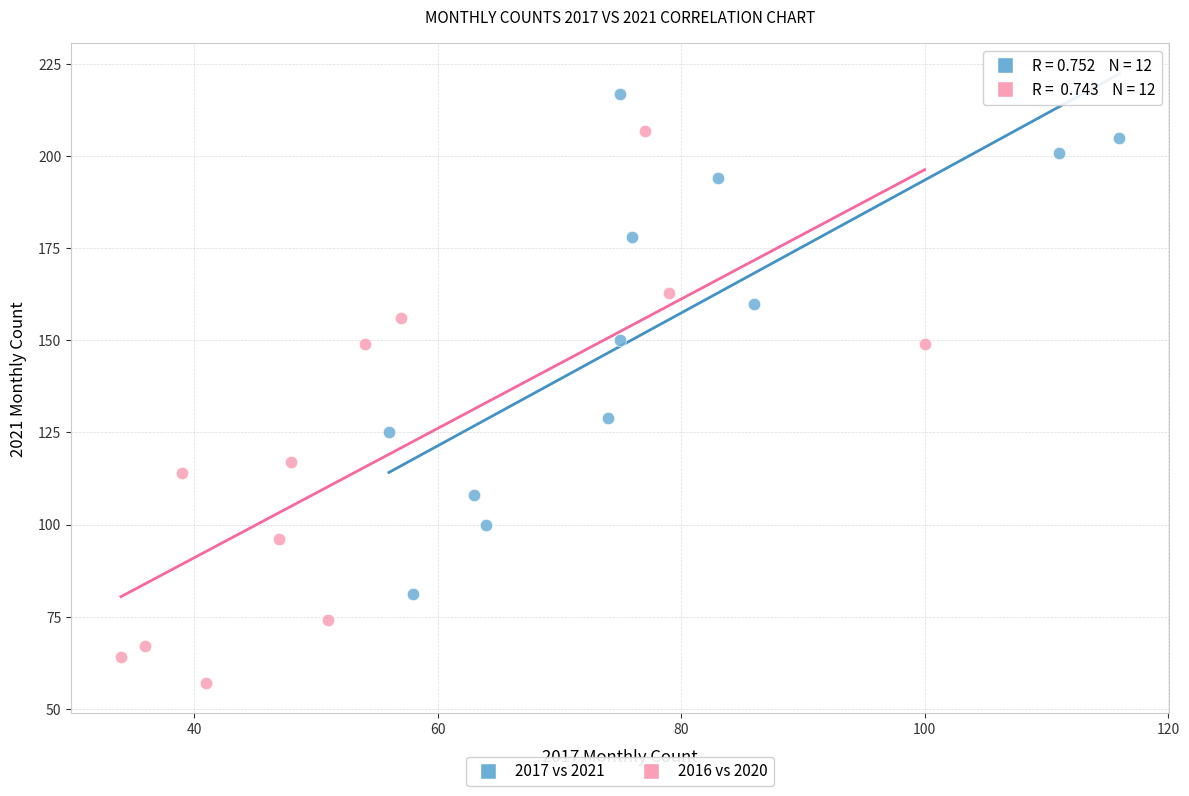

Which series contains the highest Y value?

2017 vs 2021